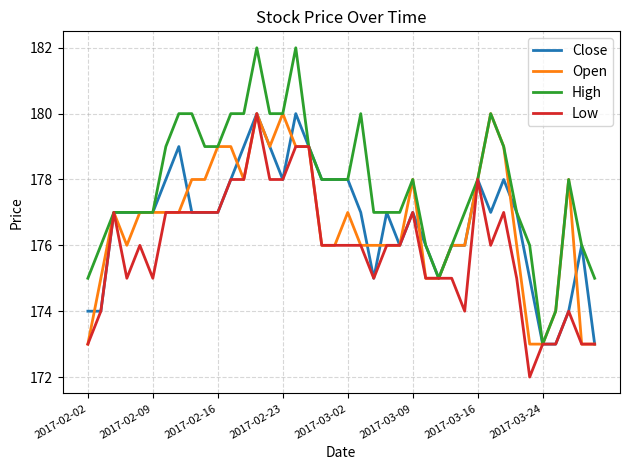

How many lines are shown in the chart?

4